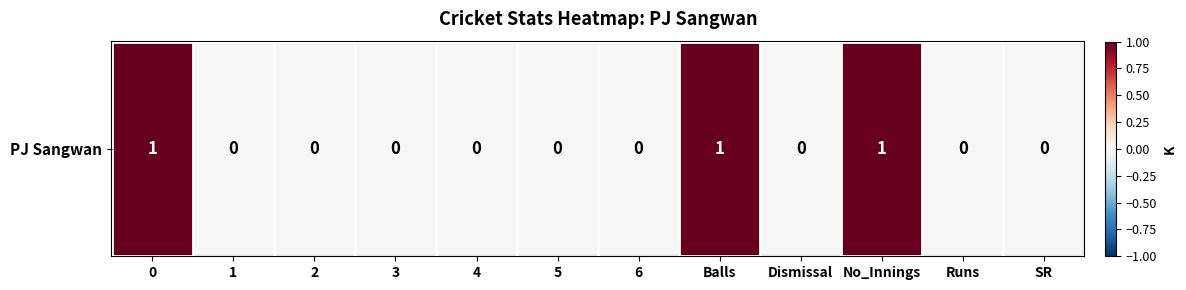

What is the sum of the values at Balls and 3?

1